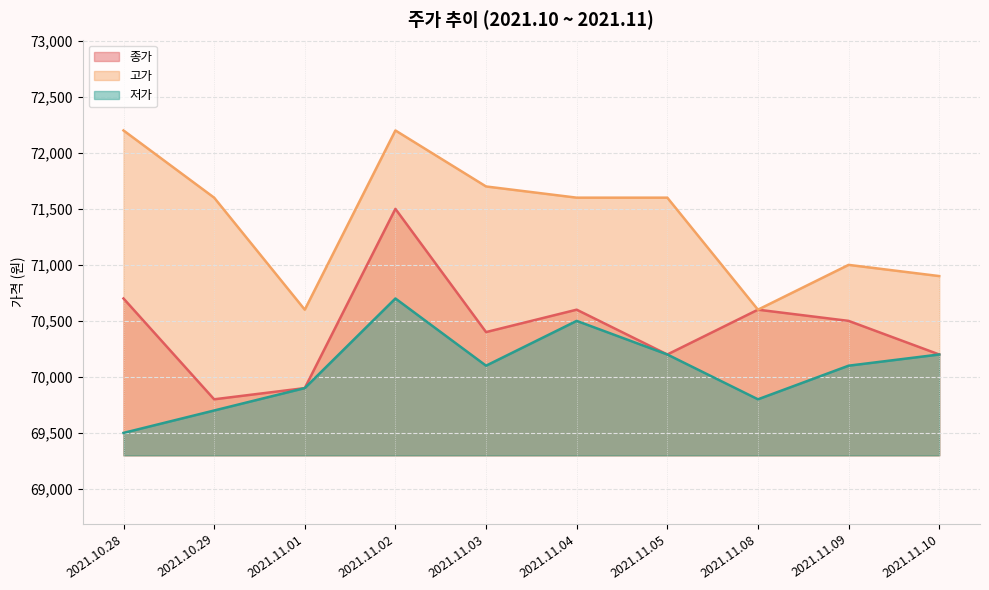

What is the lowest value of the 저가 series?

69500